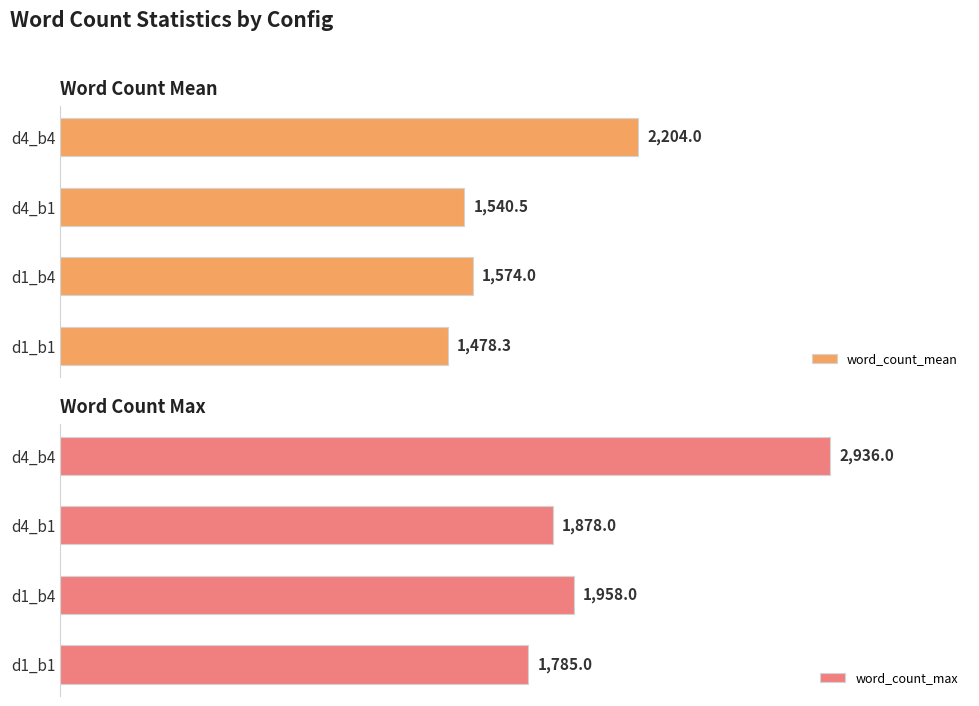

Rank the categories by word_count_mean value from lowest to highest.

d1_b1, d4_b1, d1_b4, d4_b4